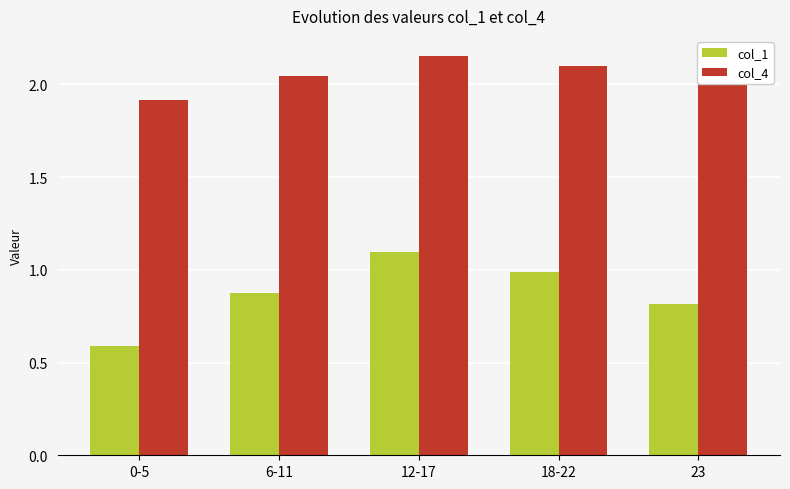

At which label does col_1 reach its peak?

12-17